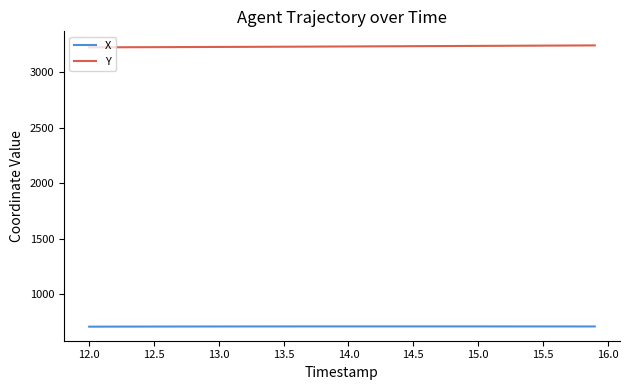

Rank the series by their maximum value, from highest to lowest.

Y, X